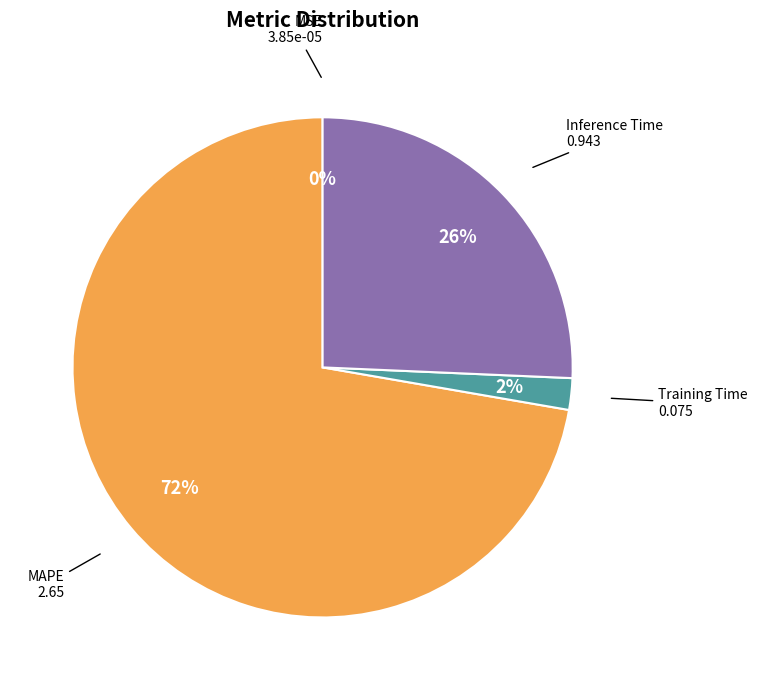

To the nearest percent, what portion does MAPE represent?

72%